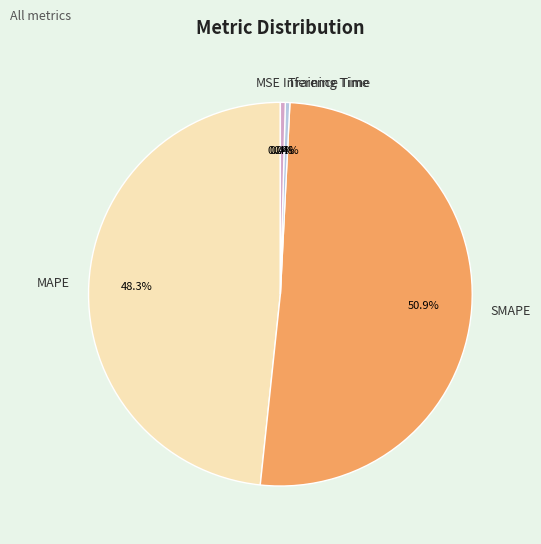

Combined, what portion of the pie is SMAPE and Training Time?

51.3%